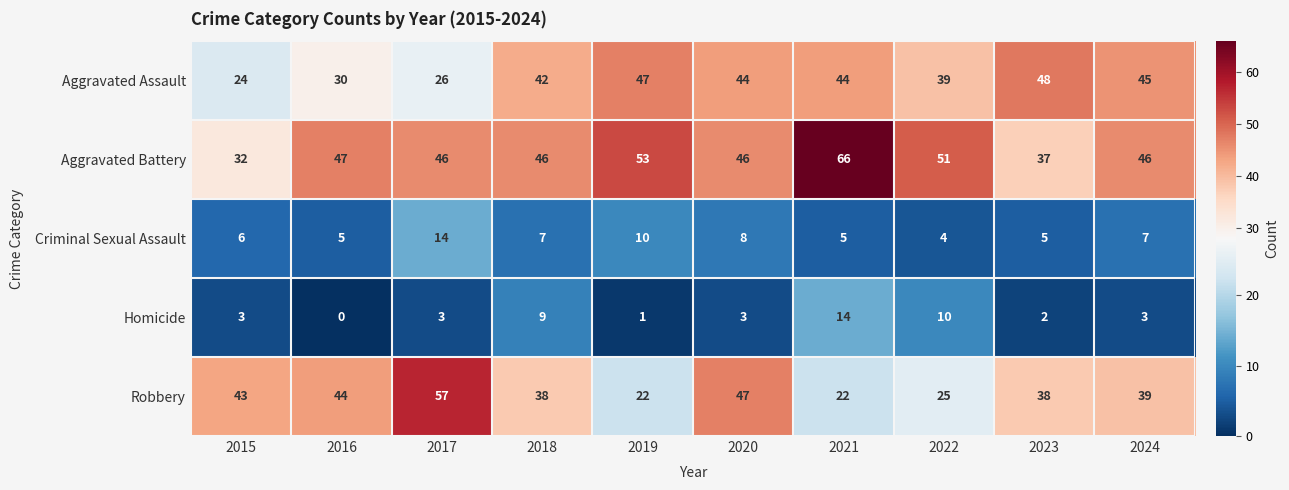

Is it true that Robbery equals 25 at 2022?

True